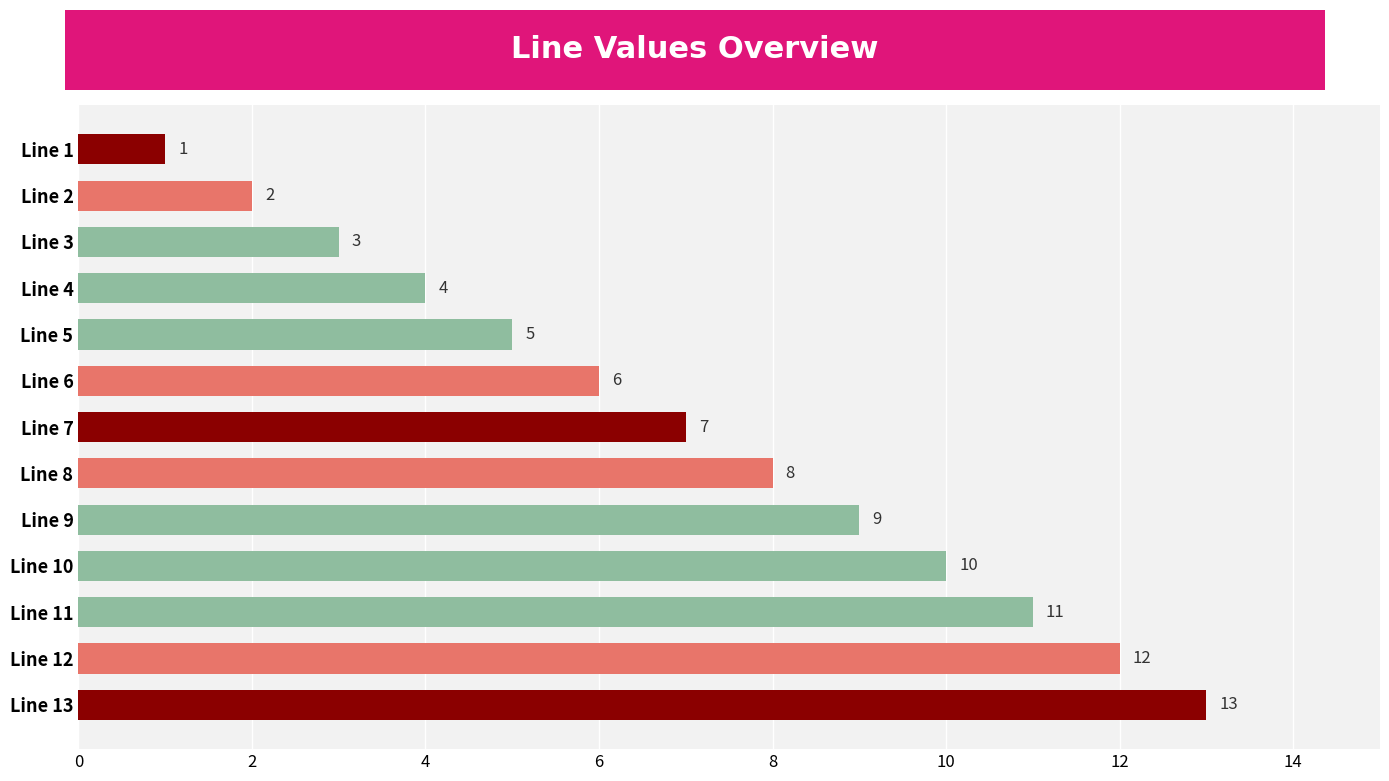

Is it true that the value at Line 5 is 9?

False